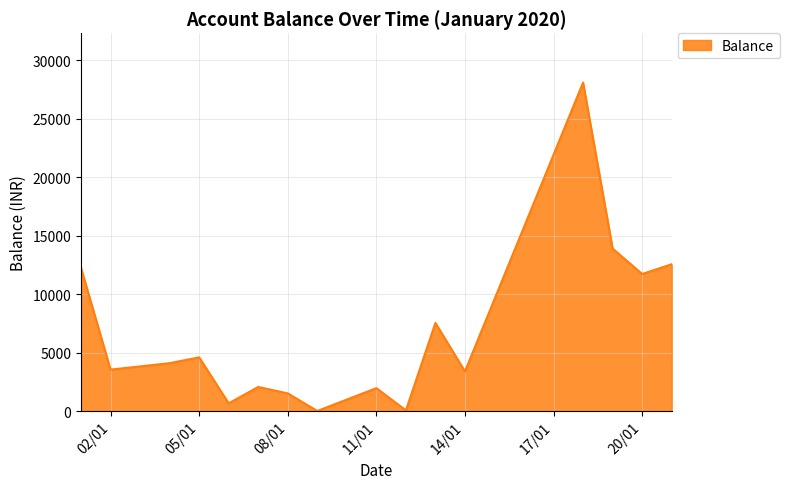

What is the difference between the maximum and minimum values?

28081.0